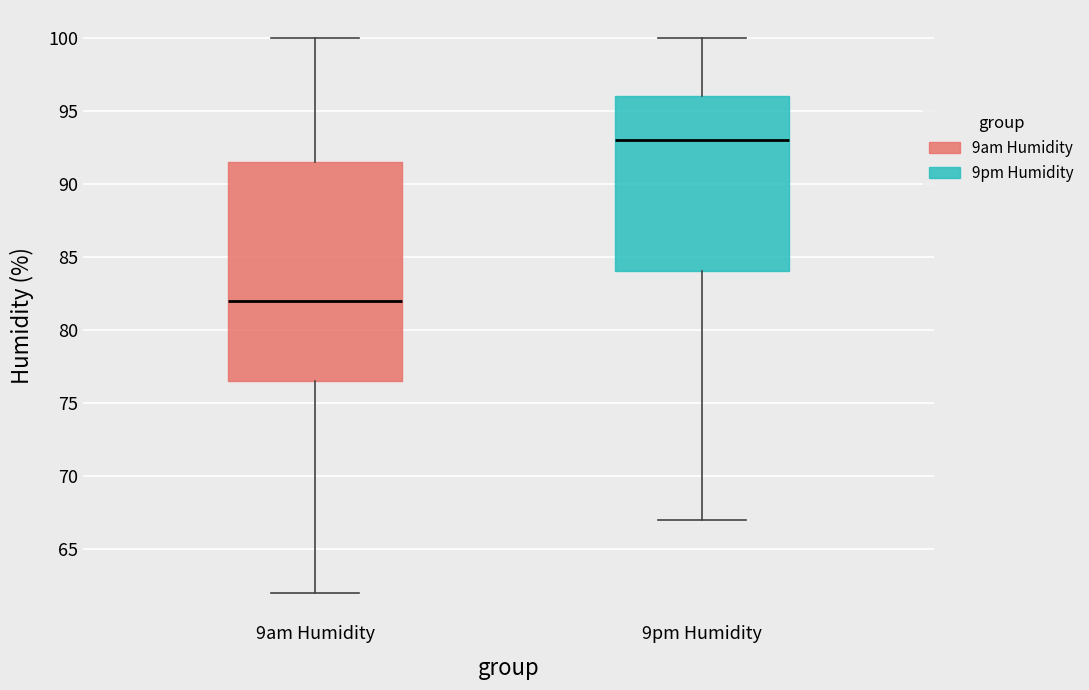

Which box is the tallest, from its lower edge to its upper edge?

9am Humidity